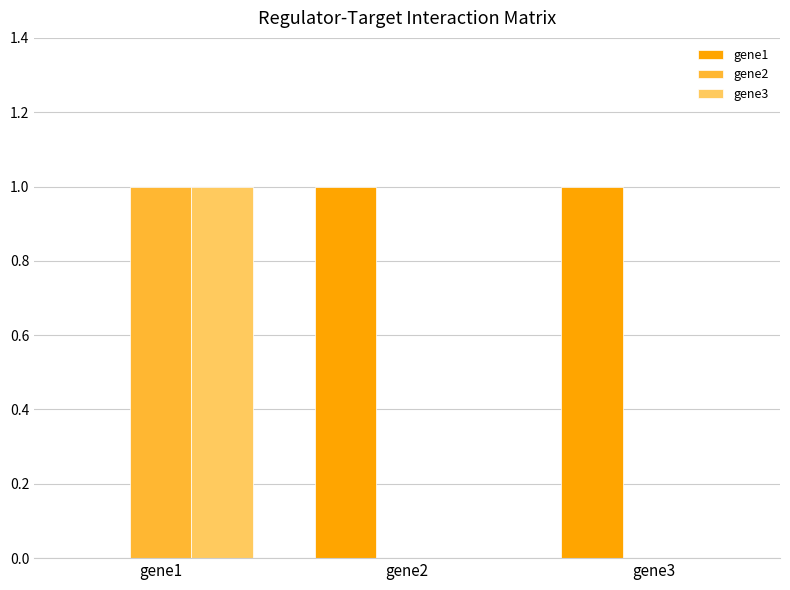

How many groups of bars are there?

3